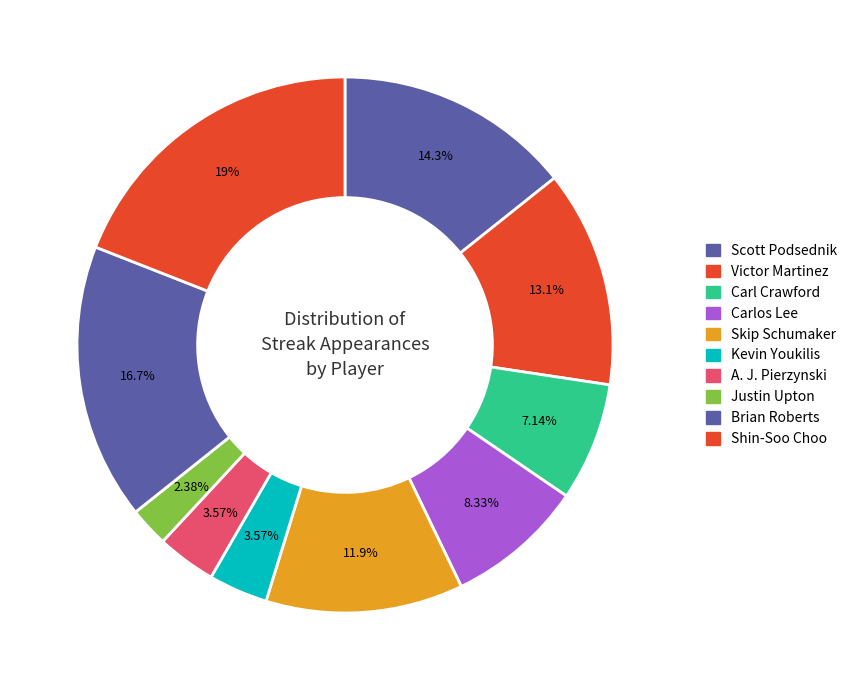

What is the change in value from Victor Martinez to Carl Crawford?

-5